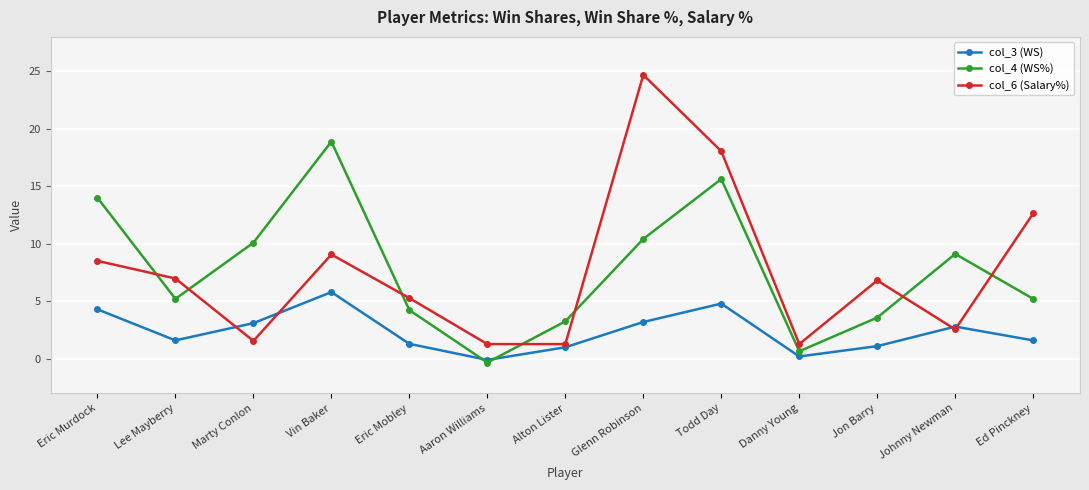

What is the total value across all series at Glenn Robinson?

38.3